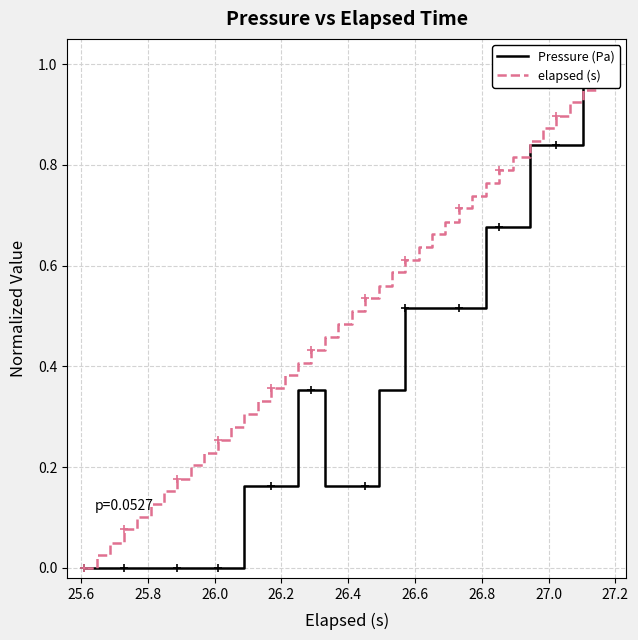

What is the average value of the Pressure (Pa) series?

0.4